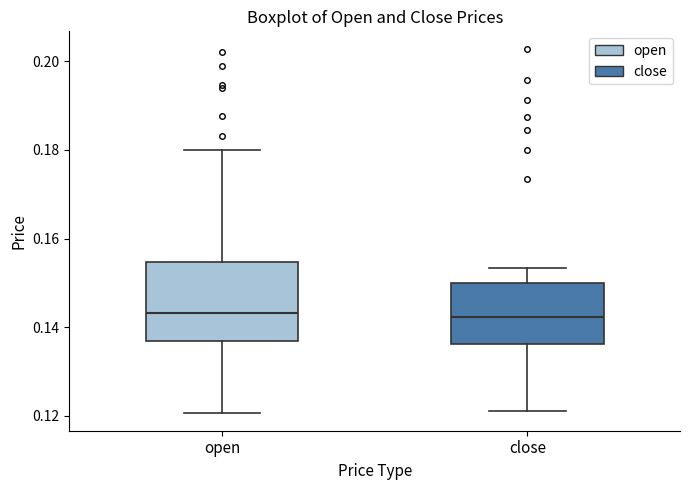

Which box is the tallest, from its lower edge to its upper edge?

open